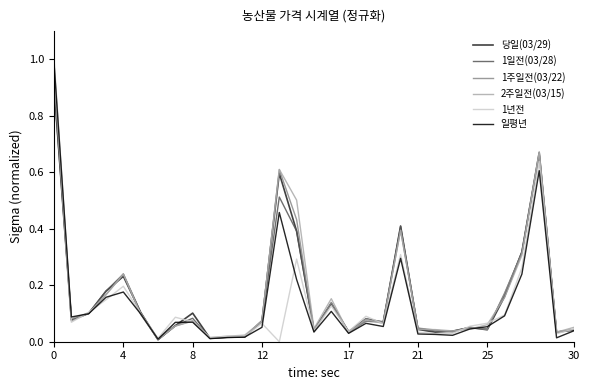

What is the maximum value shown in the chart?

1.0